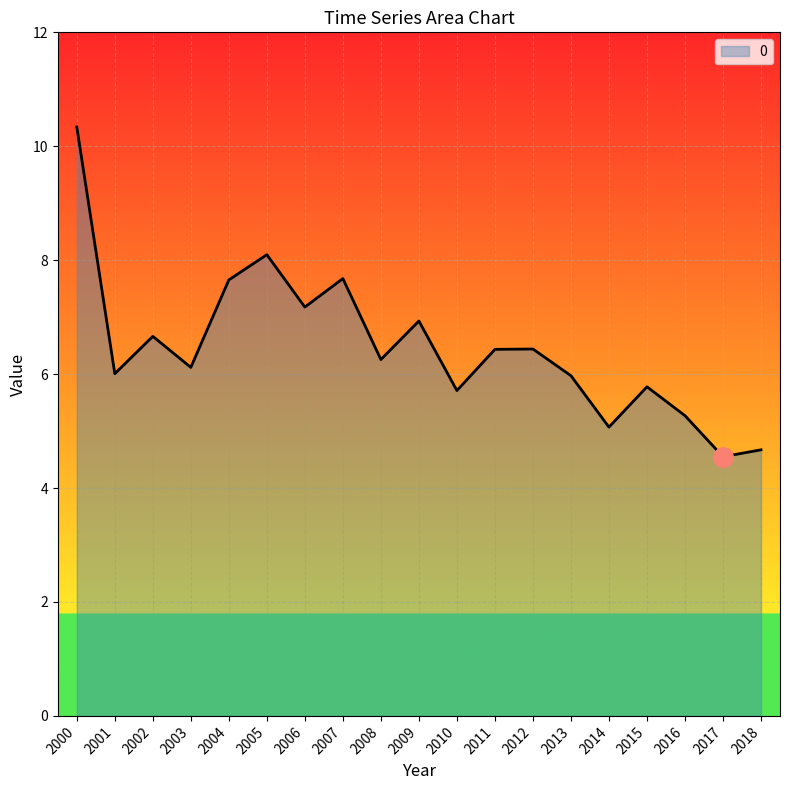

The chart shows a value of 8.1 at 2015. True or false?

False